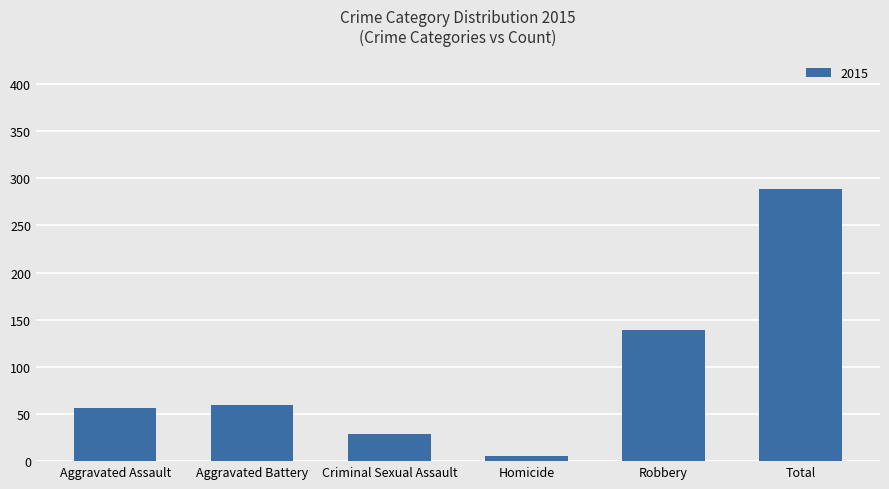

What value does the data have at Criminal Sexual Assault, to the nearest 10?

30